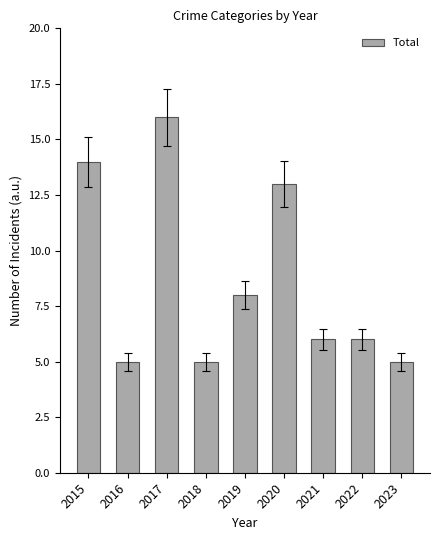

Reading right to left, what are all the values shown in this chart?

2023=5	2022=6	2021=6	2020=13	2019=8	2018=5	2017=16	2016=5	2015=14